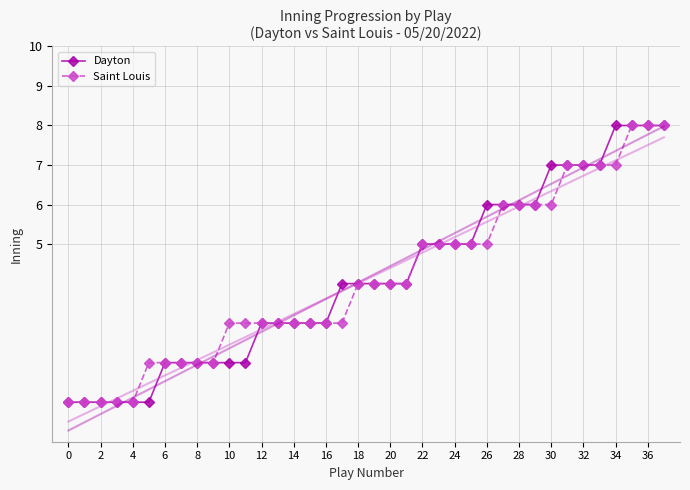

Which category has the highest value in the Dayton series?

34